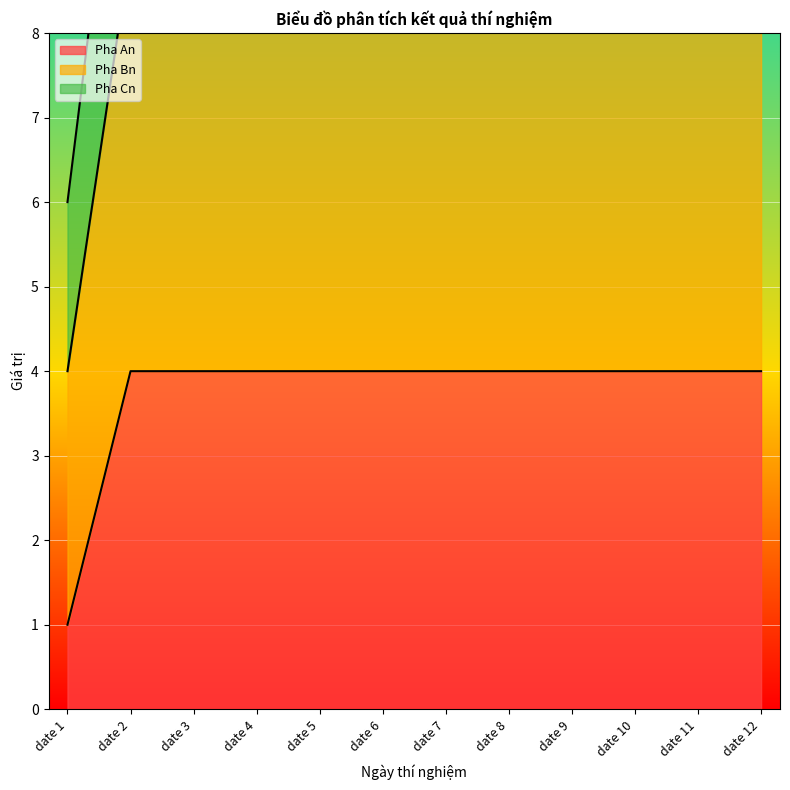

Between date 2 and date 12, which is larger?

date 2